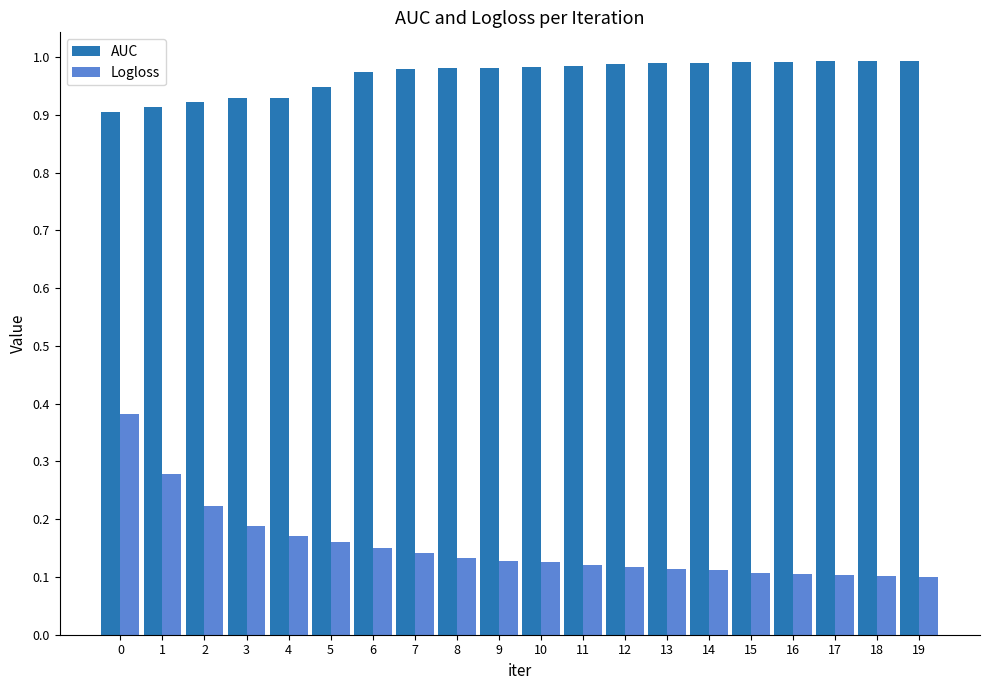

What is the sum of the AUC values at 7 and 10?

2.0